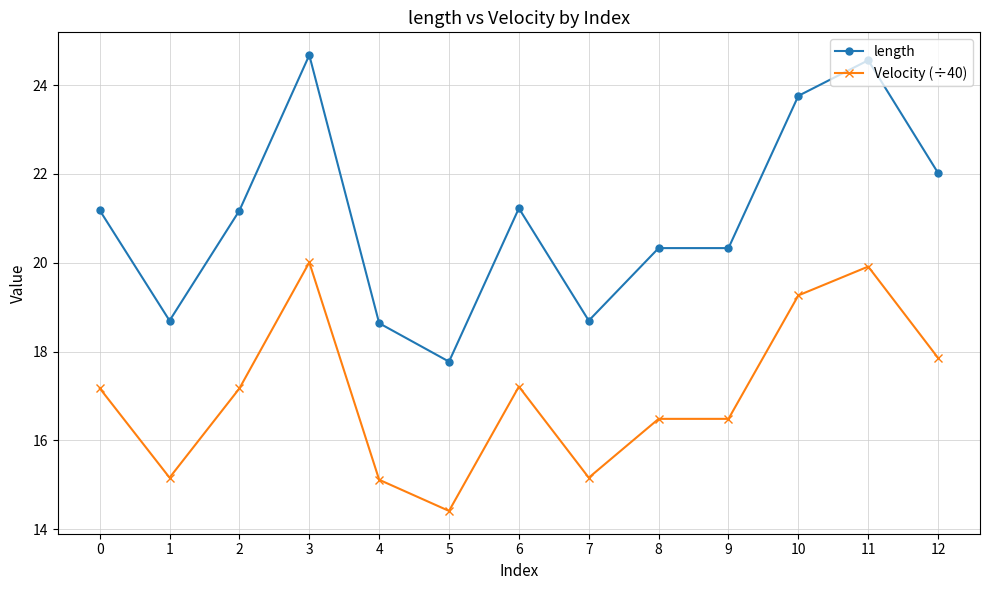

What is the difference between the second highest and second lowest values in the length series?

5.9